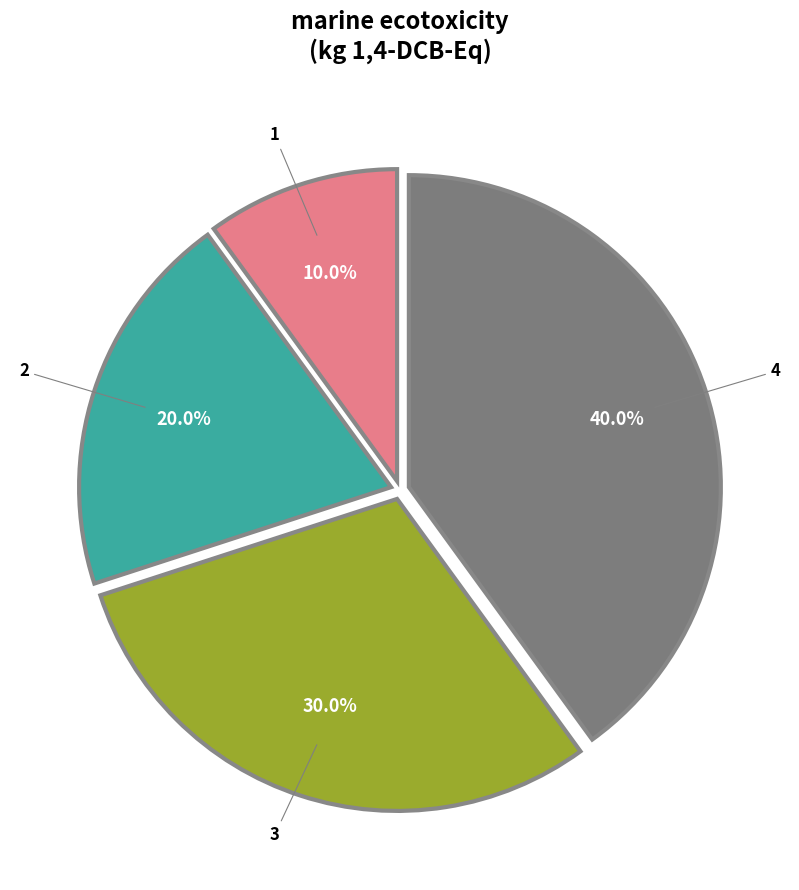

Does any single category account for the majority?

No